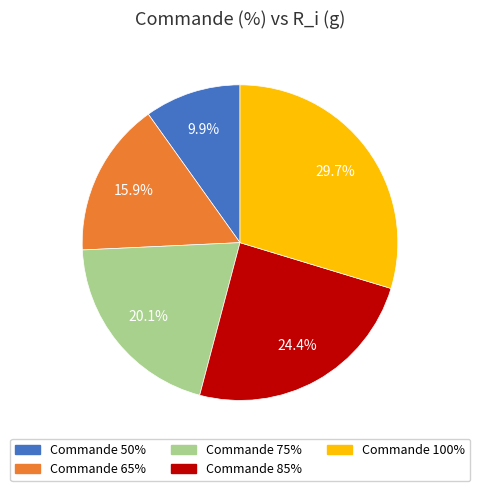

Count the number of slices in the pie.

5